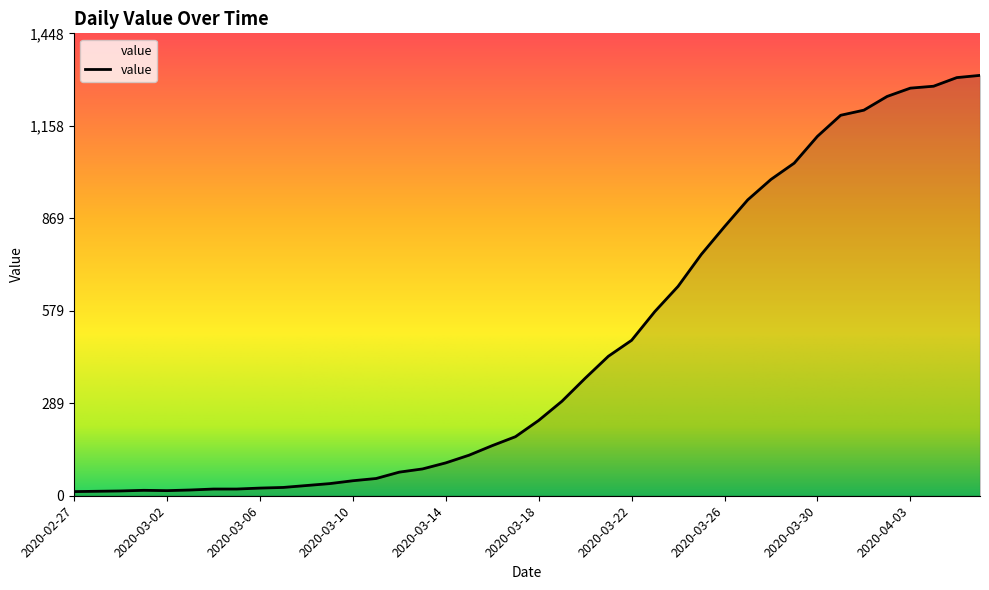

What is the difference between the maximum and second lowest values?

1303